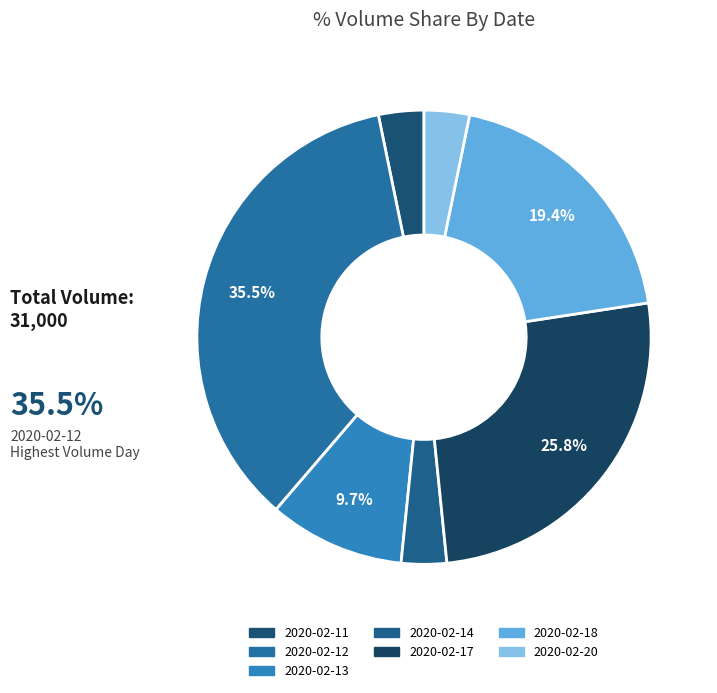

How many segments does this pie chart have?

7